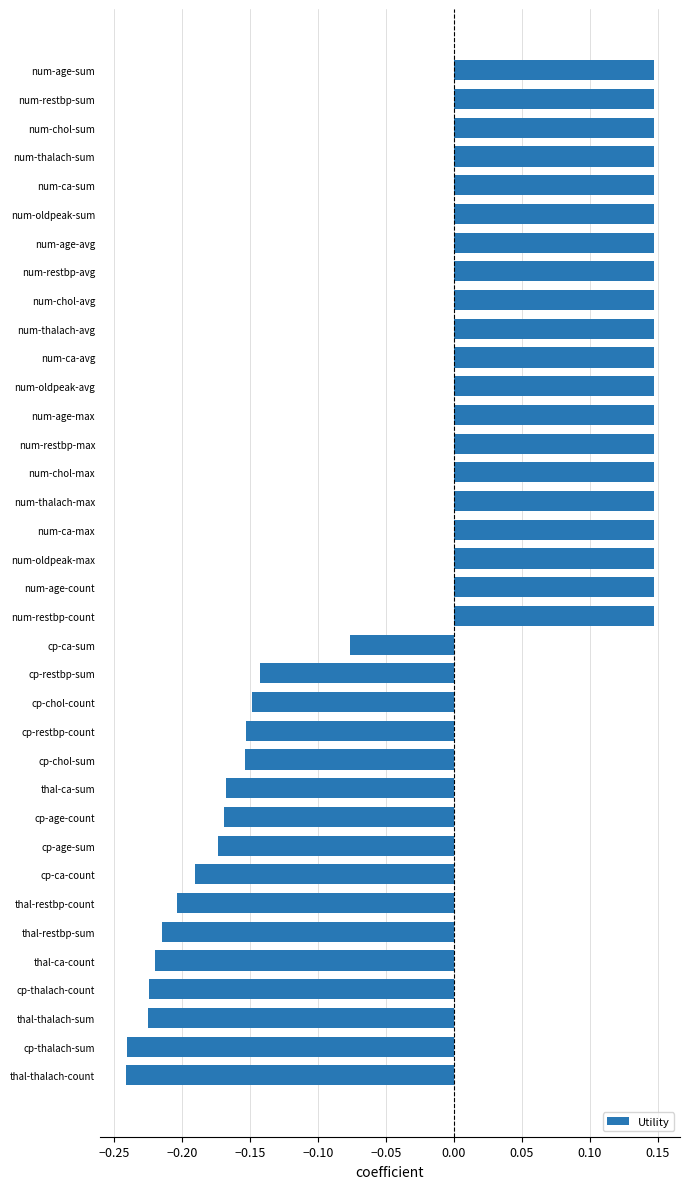

What is the label of the 9th bar from the bottom?

cp-age-sum